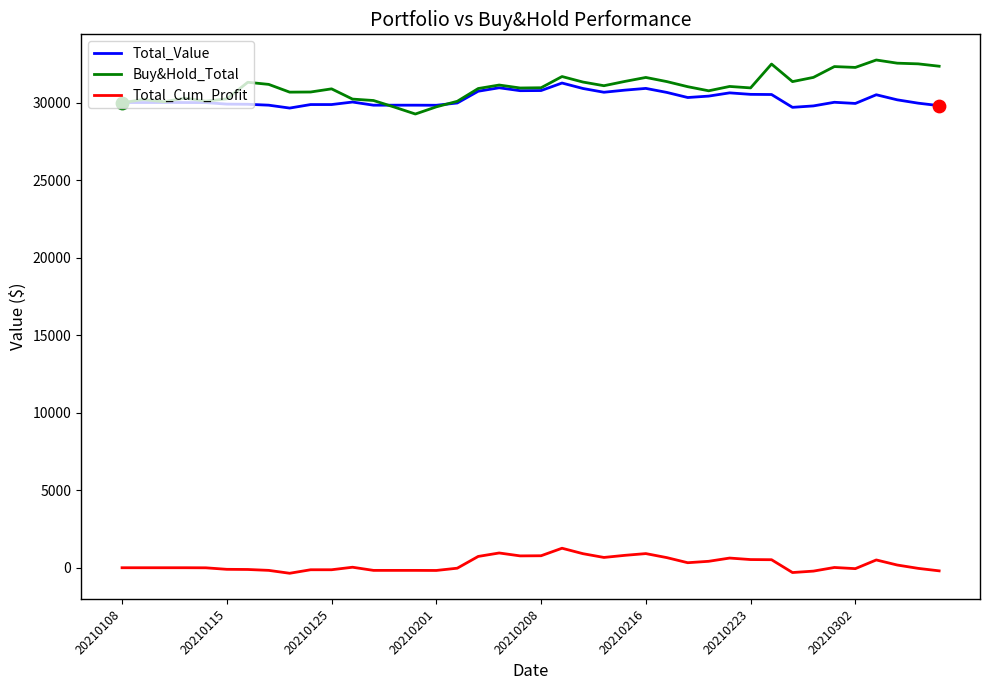

What is the highest value of the Buy&Hold_Total series?

32743.3